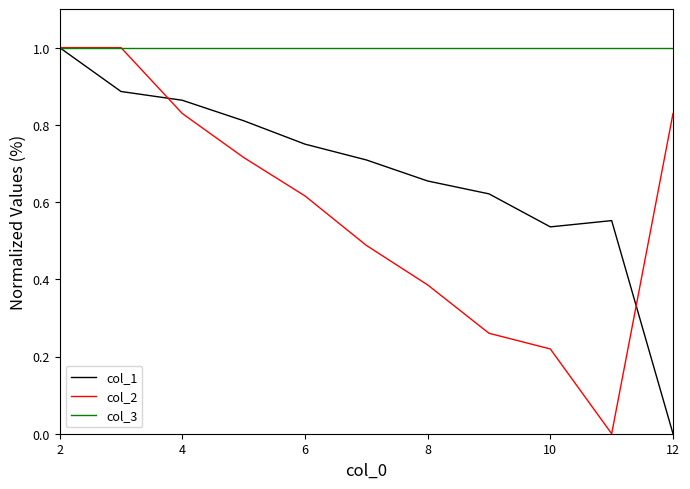

In col_2, how many points are lower than both neighbors (excluding endpoints)?

1